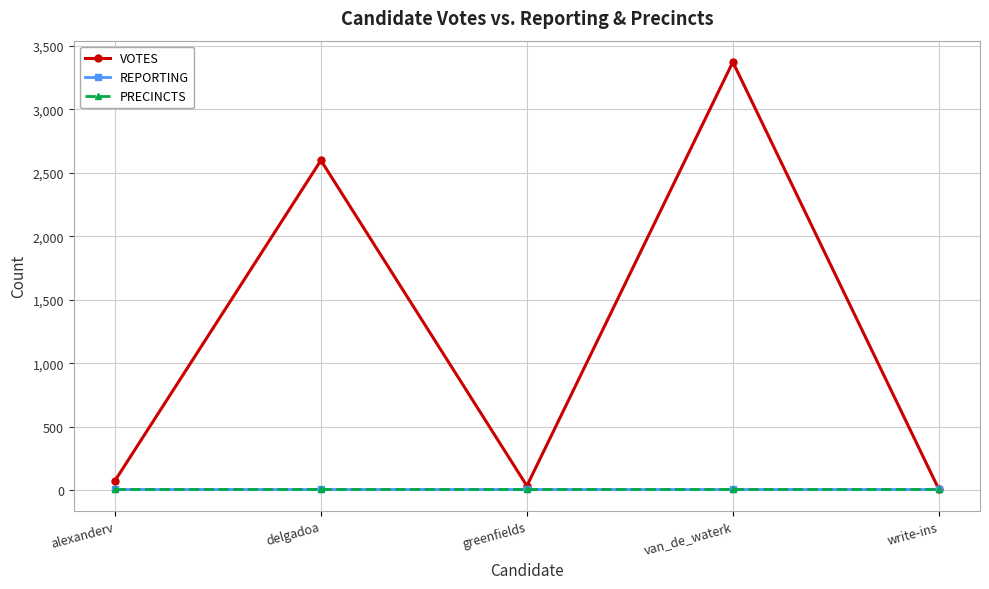

Is this an area chart (filled region under the line)?

No